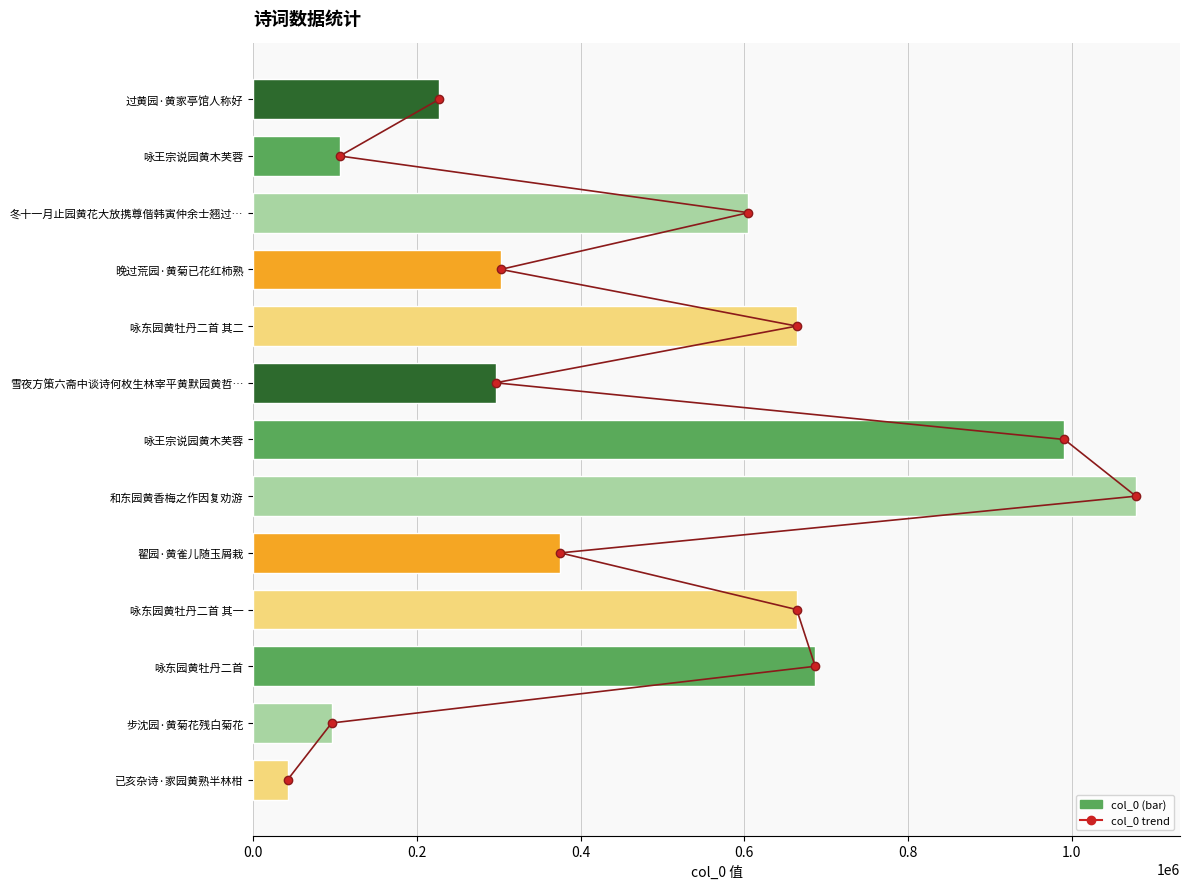

Rank the series by their maximum value, from lowest to highest.

col_0 trend, col_0